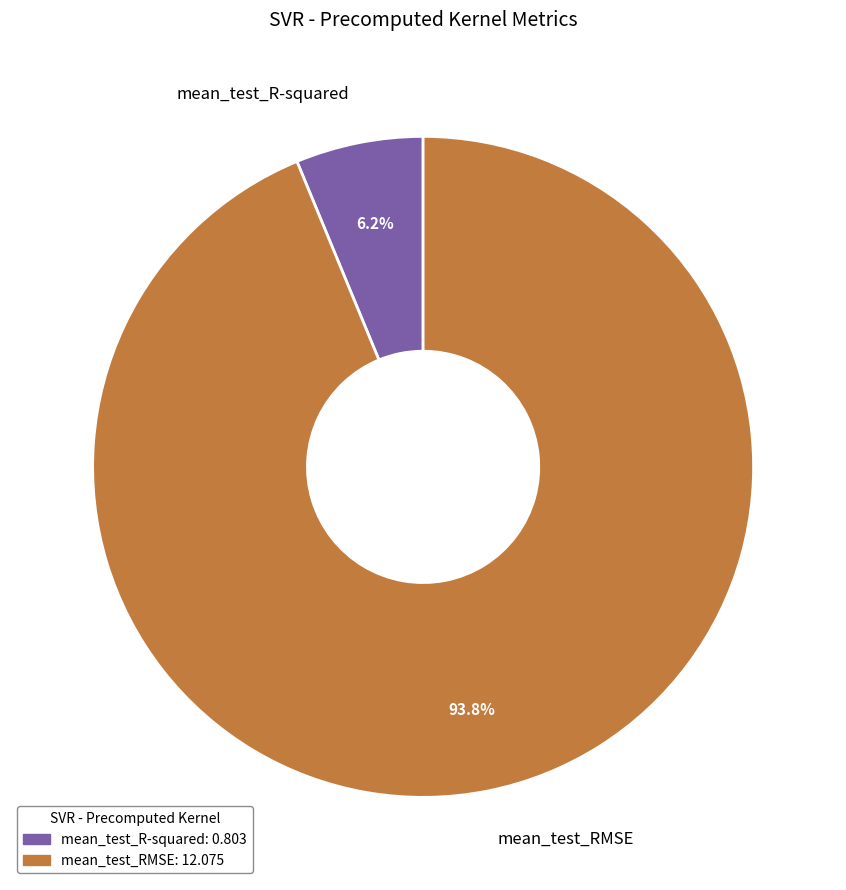

What percentage is the mean_test_R-squared slice, to the nearest percent?

6%